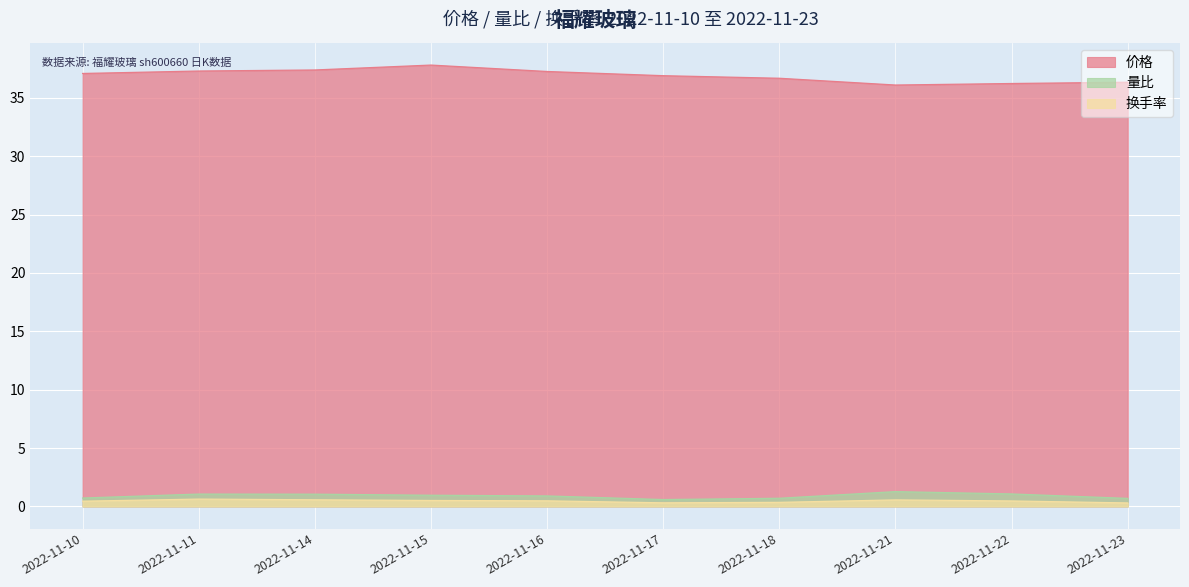

True or false: 换手率 has more than 0 points higher than both neighbors.

True